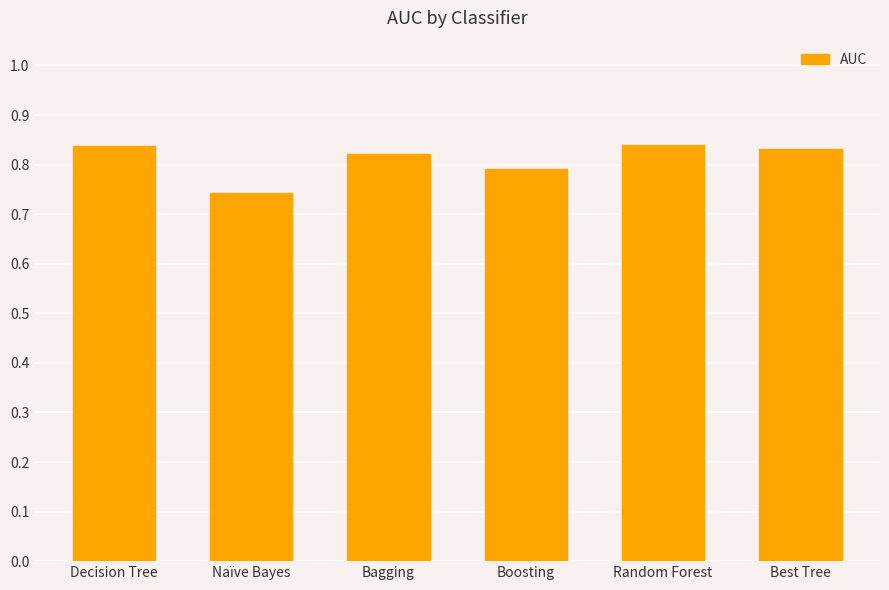

Count the values in the range 0 to 1.

6